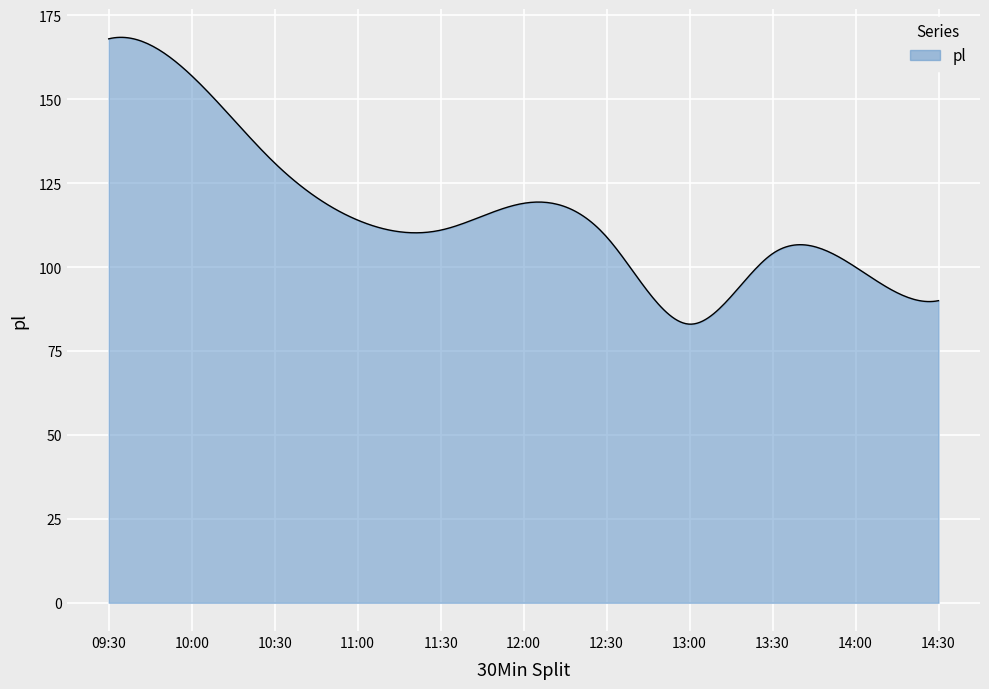

What is the greatest value displayed?

168.4